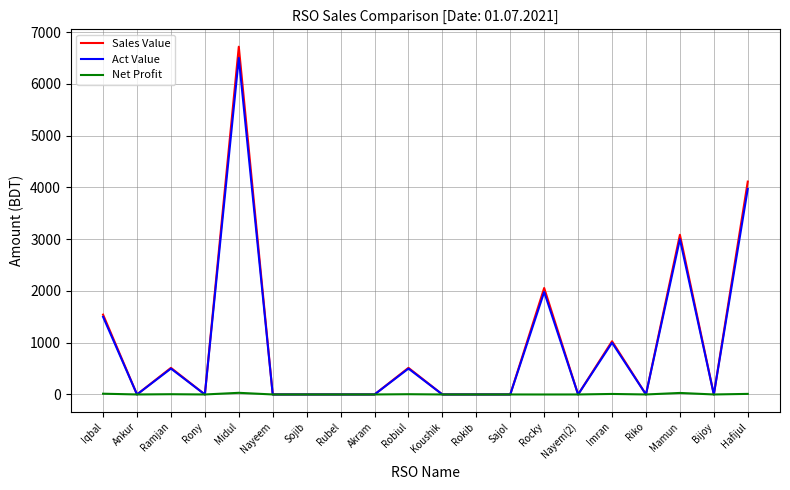

What is the total value across all series at Ramjan?

1018.7